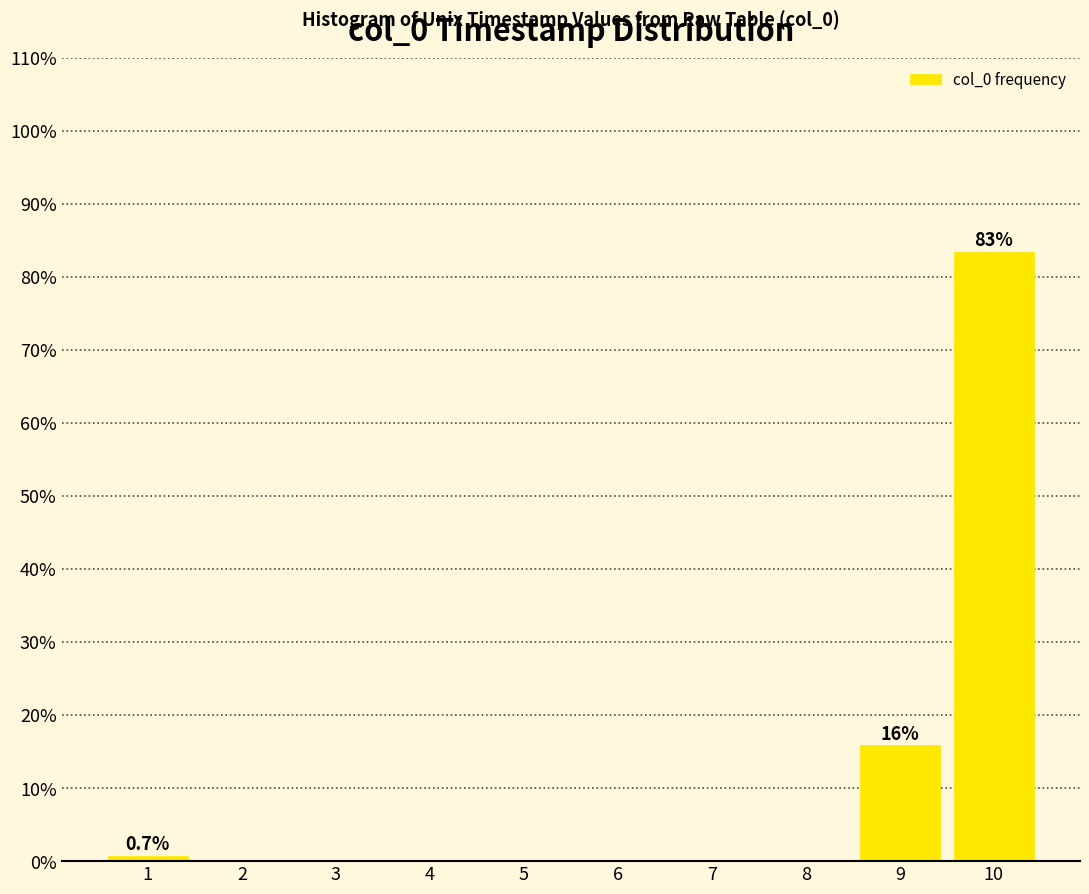

Reading left to right, list all the values displayed in this chart.

1=0.7	2=0.0	3=0.0	4=0.0	5=0.0	6=0.0	7=0.0	8=0.0	9=15.9	10=83.4